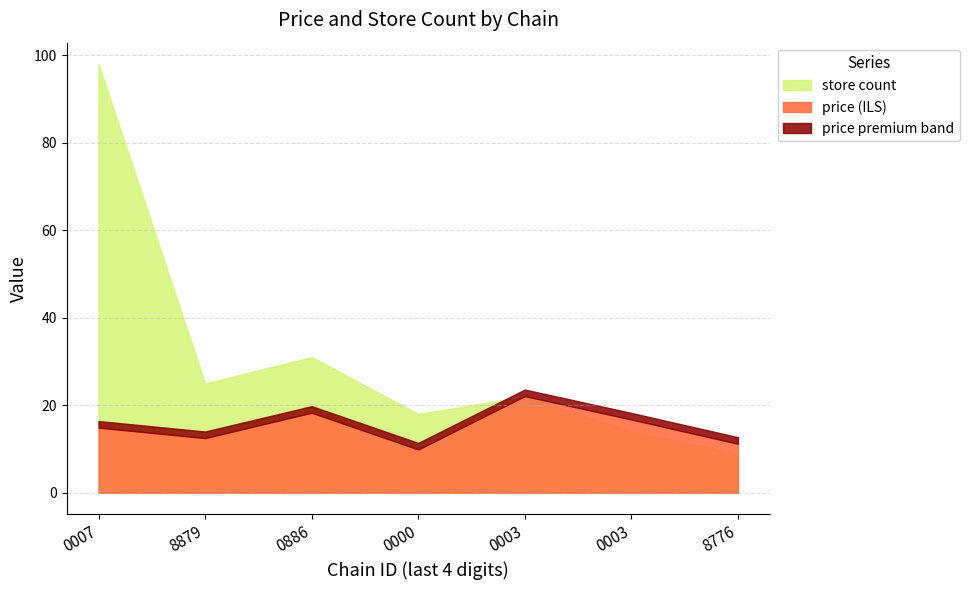

What is the difference between the maximum and minimum values in the store count series?

87.0